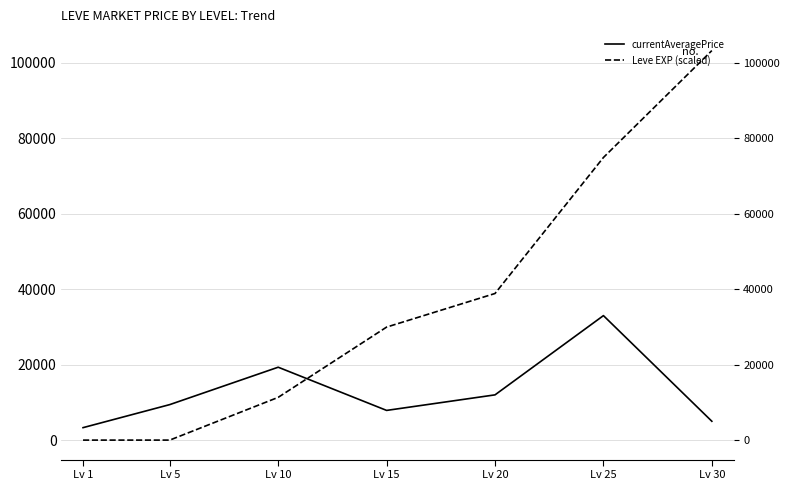

Which category has the lowest value in the Leve EXP (scaled) series?

Lv 1